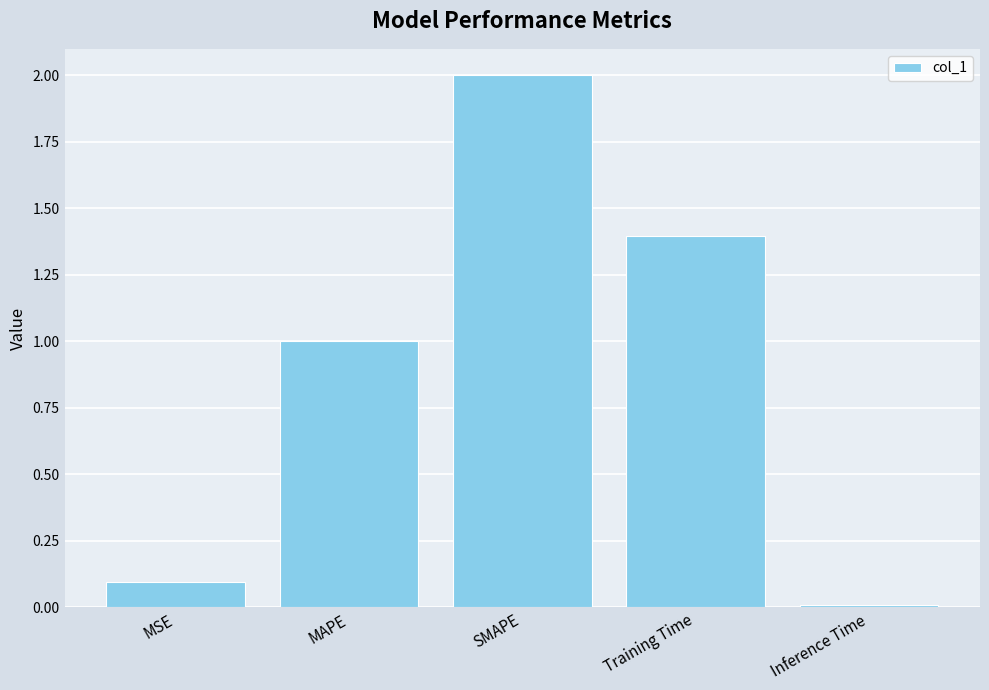

What is the average value?

0.9